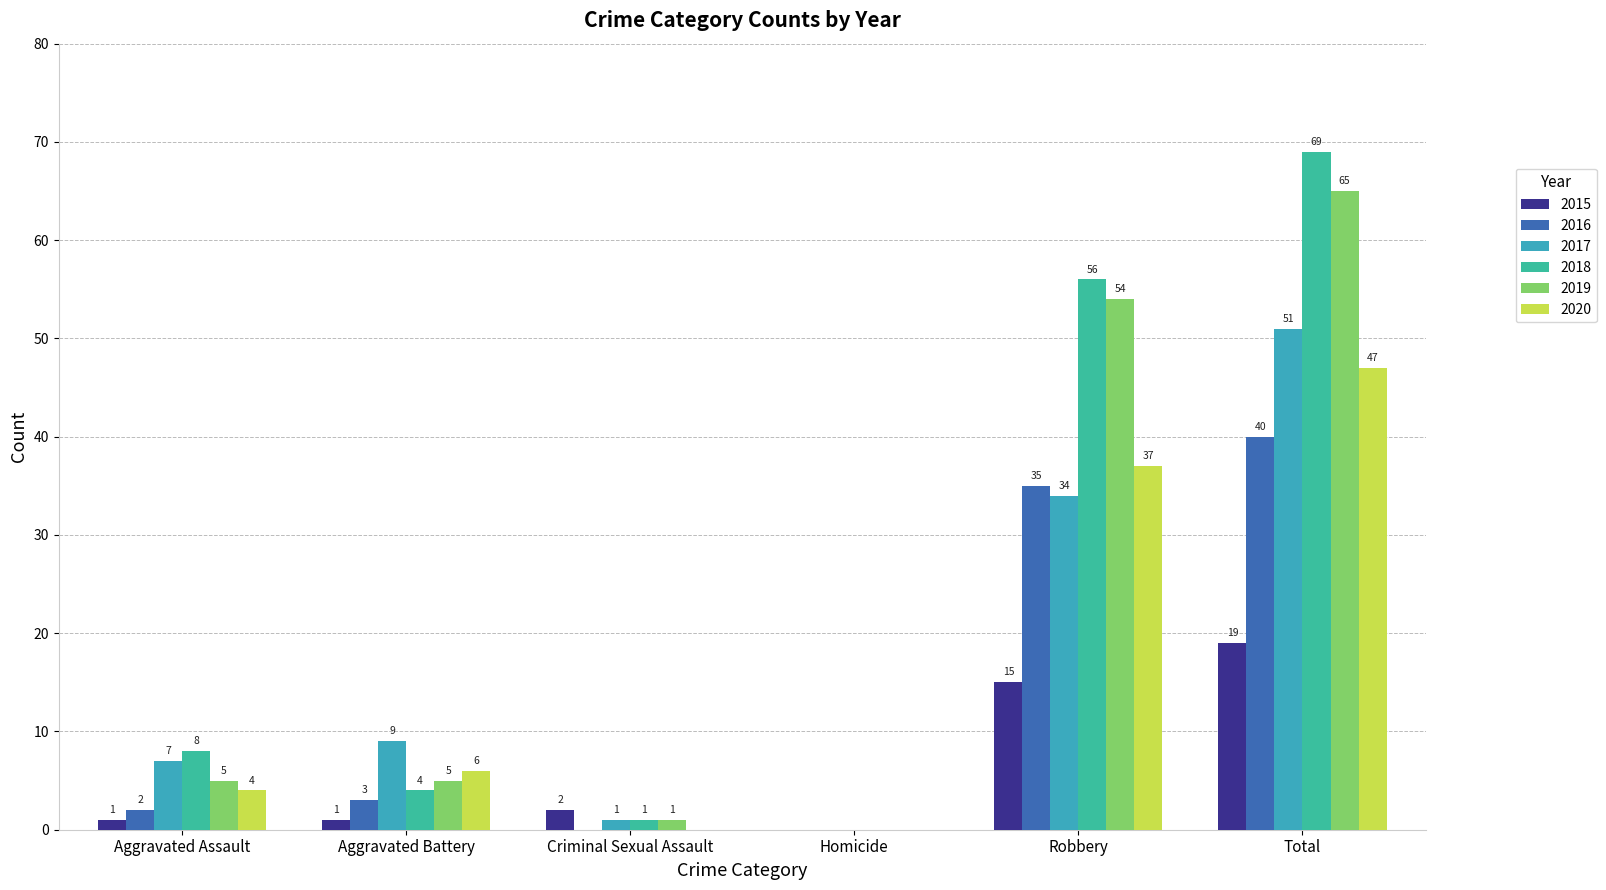

Reading left to right, transcribe all the data shown in this chart.

2015: Aggravated Assault=1	Aggravated Battery=1	Criminal Sexual Assault=2	Homicide=0	Robbery=15	Total=19
2016: Aggravated Assault=2	Aggravated Battery=3	Criminal Sexual Assault=0	Homicide=0	Robbery=35	Total=40
2017: Aggravated Assault=7	Aggravated Battery=9	Criminal Sexual Assault=1	Homicide=0	Robbery=34	Total=51
2018: Aggravated Assault=8	Aggravated Battery=4	Criminal Sexual Assault=1	Homicide=0	Robbery=56	Total=69
2019: Aggravated Assault=5	Aggravated Battery=5	Criminal Sexual Assault=1	Homicide=0	Robbery=54	Total=65
2020: Aggravated Assault=4	Aggravated Battery=6	Criminal Sexual Assault=0	Homicide=0	Robbery=37	Total=47